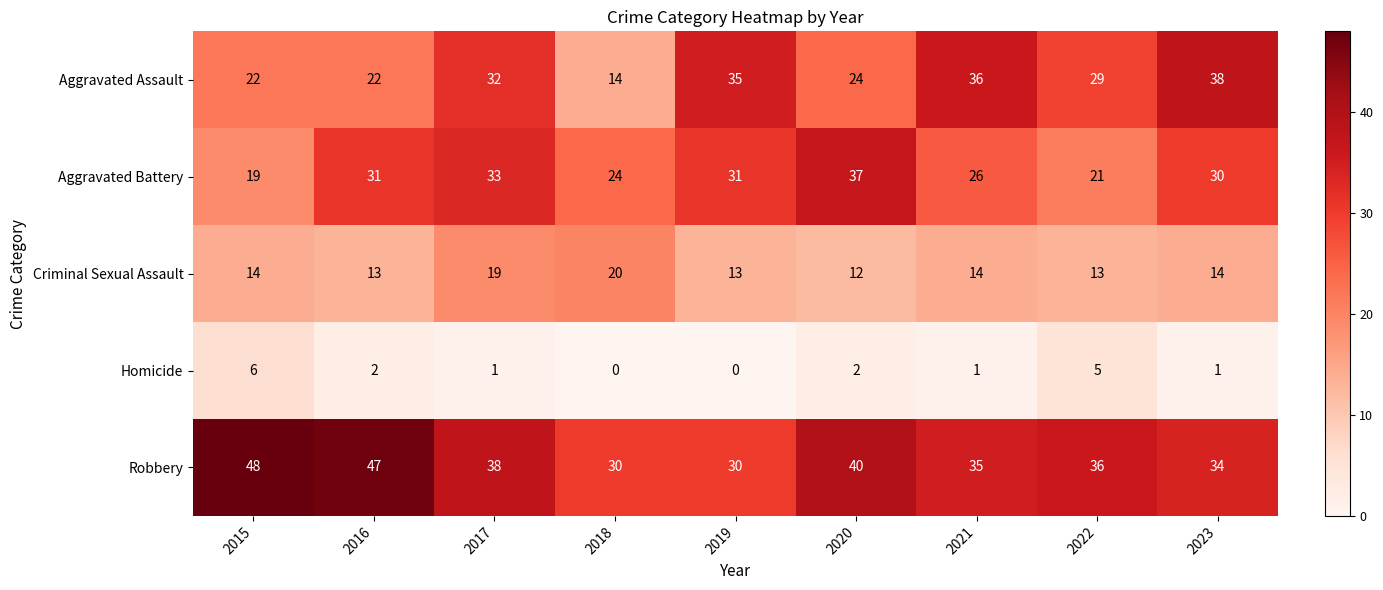

What is the sum of all Criminal Sexual Assault values?

132